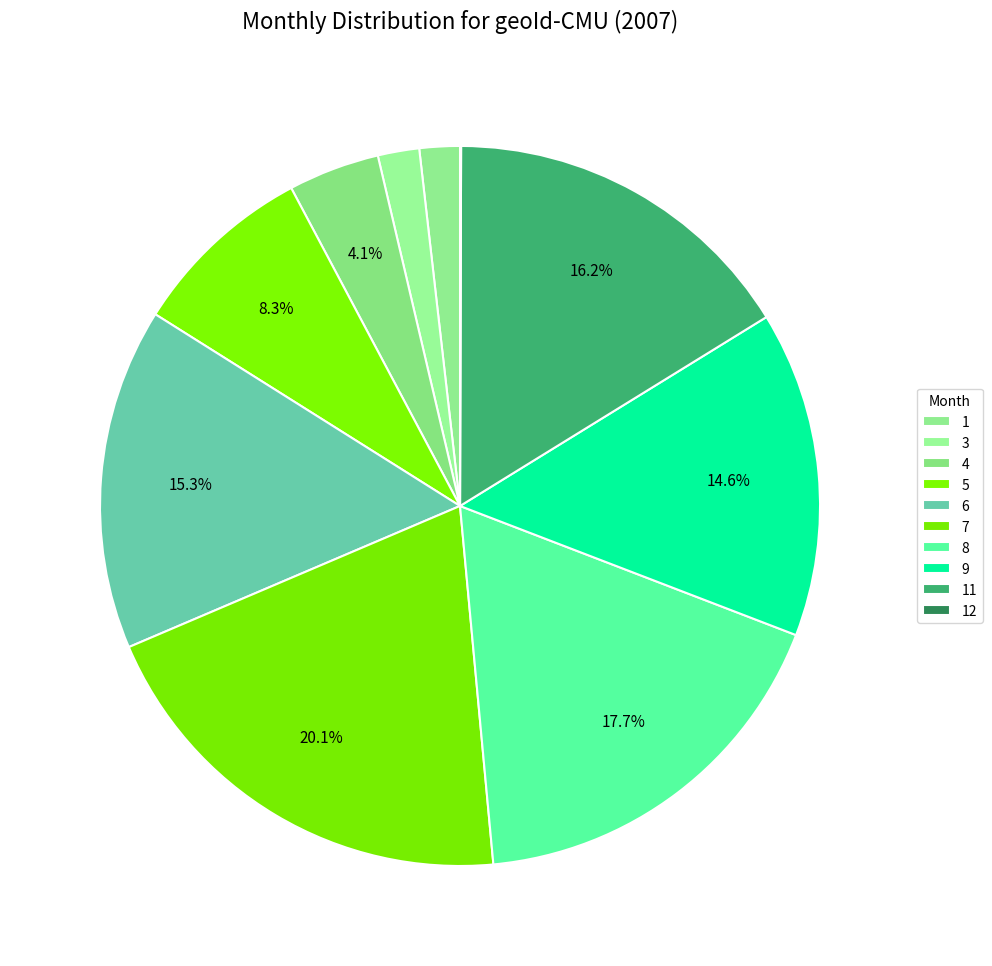

What is the change in value from 6 to 12?

-321